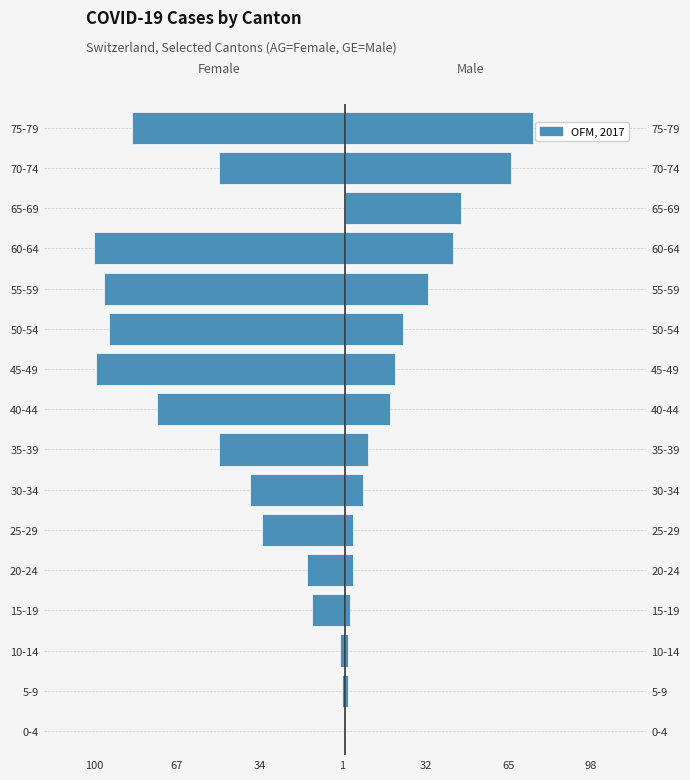

The Male (GE) series shows 109 at 70-74. True or false?

False